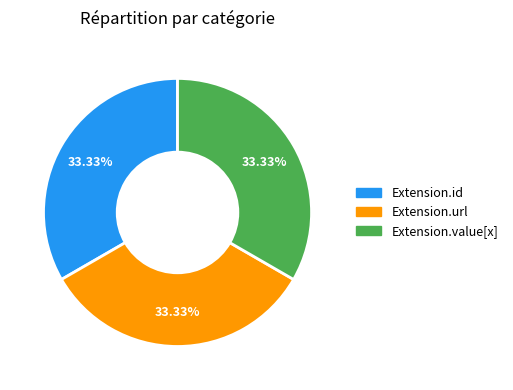

To the nearest percent, what is the difference between the Extension.id and Extension.url slice percentages?

0%